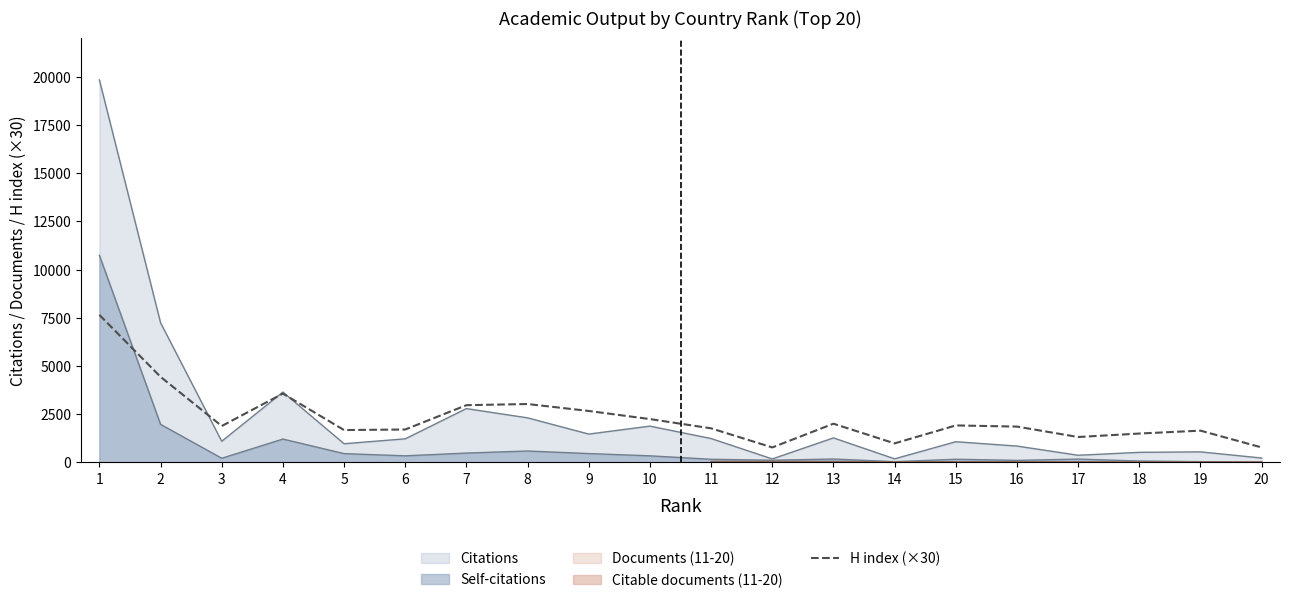

The chart shows a value of 1860 at 16. True or false?

True